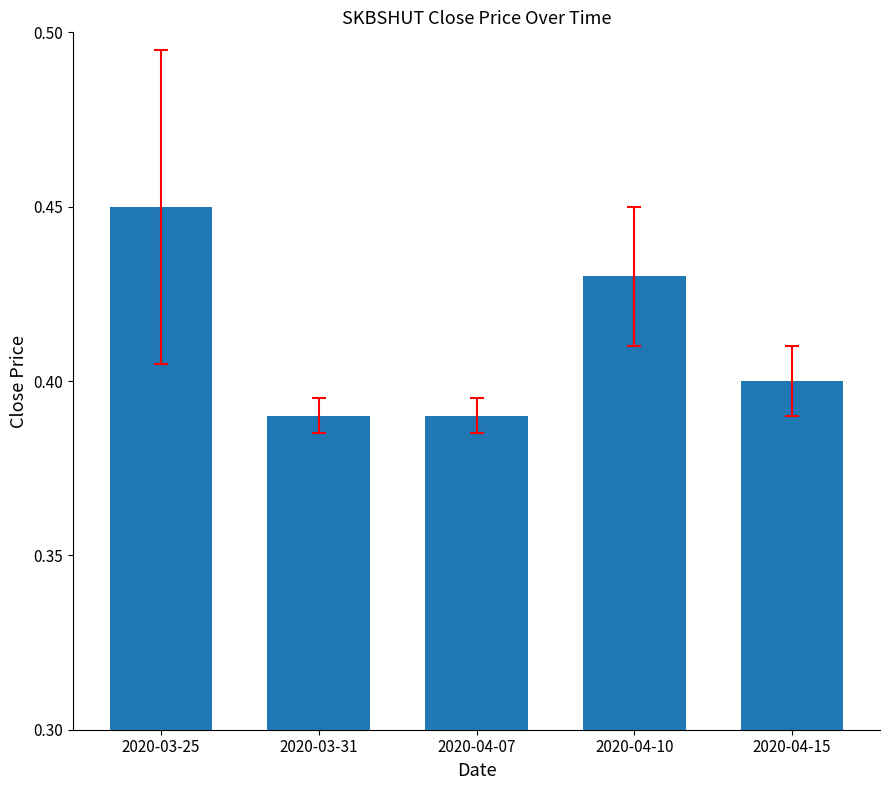

Between 2020-03-25 and 2020-03-31, which is larger?

2020-03-25